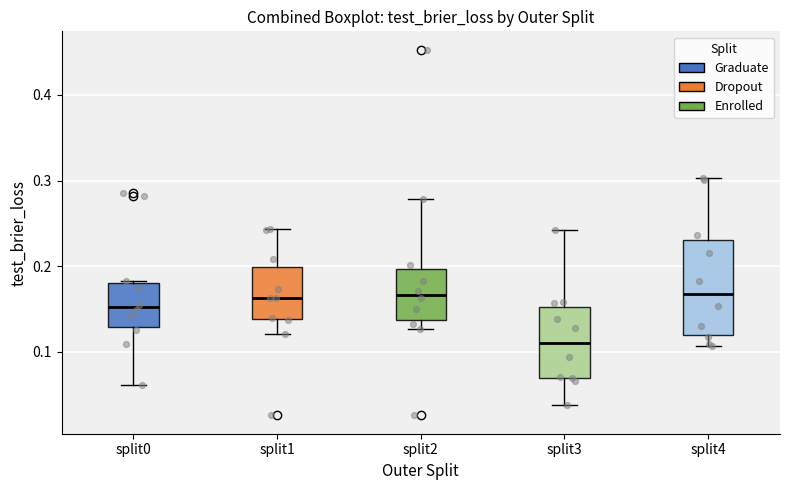

Comparing the boxes themselves (not the whiskers), which one is the tallest?

split4